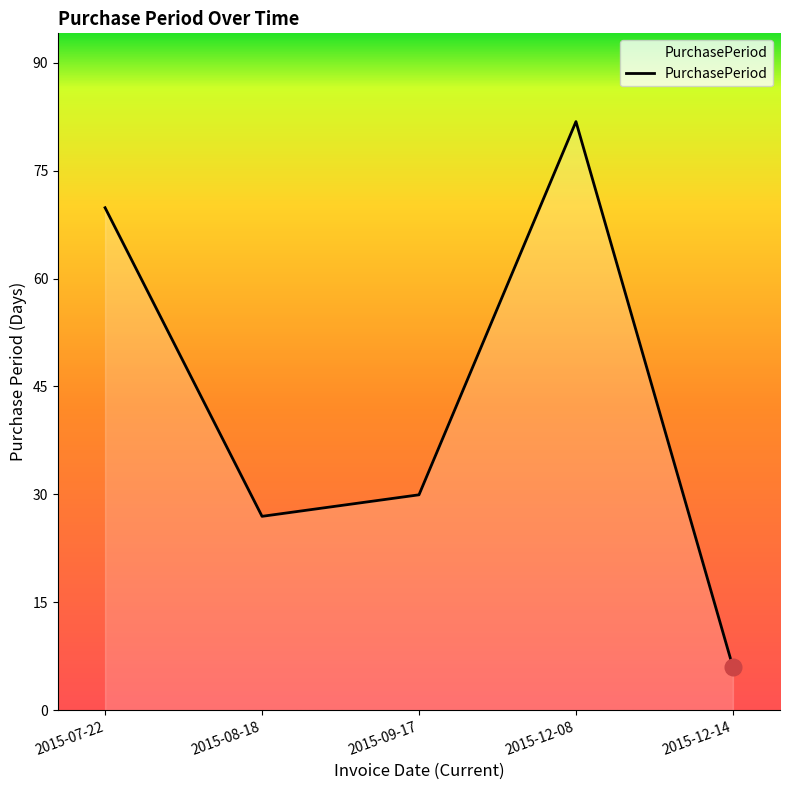

Reading right to left, extract all data points from this chart.

2015-12-14=6	2015-12-08=82	2015-09-17=30	2015-08-18=27	2015-07-22=70